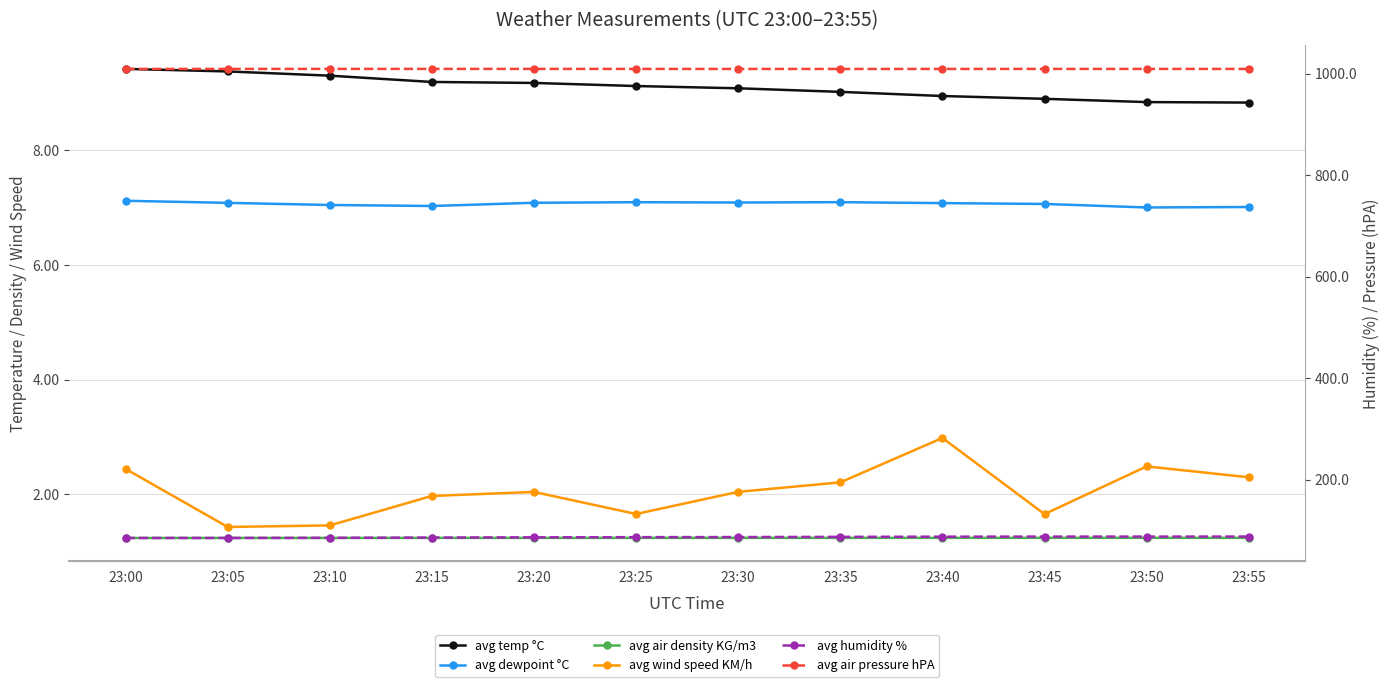

Reading right to left, list all the values displayed in this chart.

avg temp °C: 23:55=8.8	23:50=8.8	23:45=8.9	23:40=9.0	23:35=9.0	23:30=9.1	23:25=9.1	23:20=9.2	23:15=9.2	23:10=9.3	23:05=9.4	23:00=9.4
avg dewpoint °C: 23:55=7.0	23:50=7.0	23:45=7.1	23:40=7.1	23:35=7.1	23:30=7.1	23:25=7.1	23:20=7.1	23:15=7.0	23:10=7.0	23:05=7.1	23:00=7.1
avg air density KG/m3: 23:55=1.2	23:50=1.2	23:45=1.2	23:40=1.2	23:35=1.2	23:30=1.2	23:25=1.2	23:20=1.2	23:15=1.2	23:10=1.2	23:05=1.2	23:00=1.2
avg wind speed KM/h: 23:55=2.3	23:50=2.5	23:45=1.7	23:40=3.0	23:35=2.2	23:30=2.0	23:25=1.7	23:20=2.0	23:15=2.0	23:10=1.5	23:05=1.4	23:00=2.4
avg humidity %: 23:55=88.4	23:50=88.3	23:45=88.3	23:40=88.1	23:35=87.8	23:30=87.3	23:25=87.1	23:20=86.8	23:15=86.3	23:10=85.8	23:05=85.6	23:00=85.6
avg air pressure hPA: 23:55=1009.2	23:50=1009.2	23:45=1009.2	23:40=1009.2	23:35=1009.1	23:30=1009.2	23:25=1009.2	23:20=1009.3	23:15=1009.3	23:10=1009.3	23:05=1009.2	23:00=1009.2